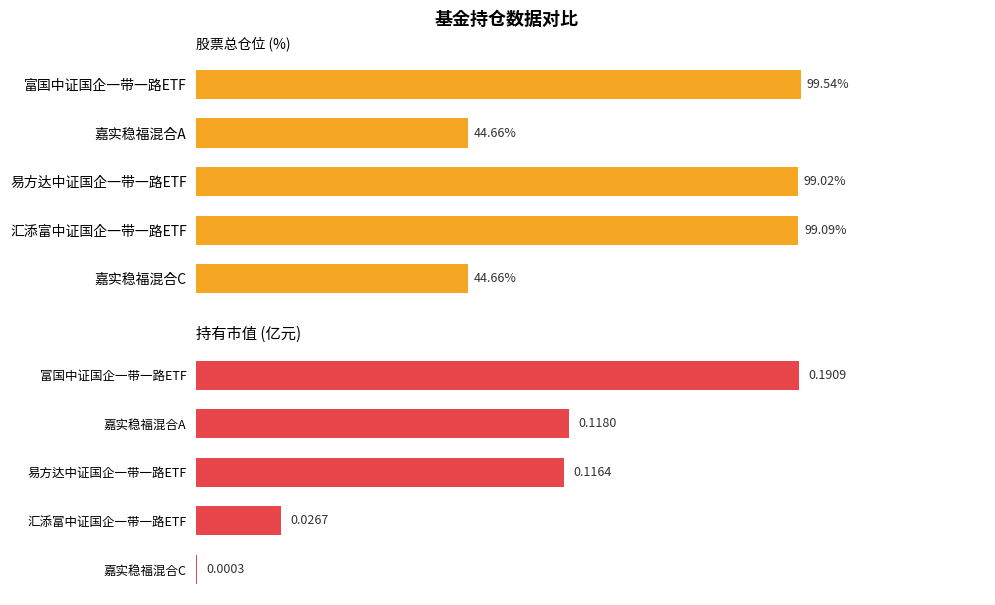

Rank the series by their maximum value, from highest to lowest.

股票总仓位, 持有市值(亿元)